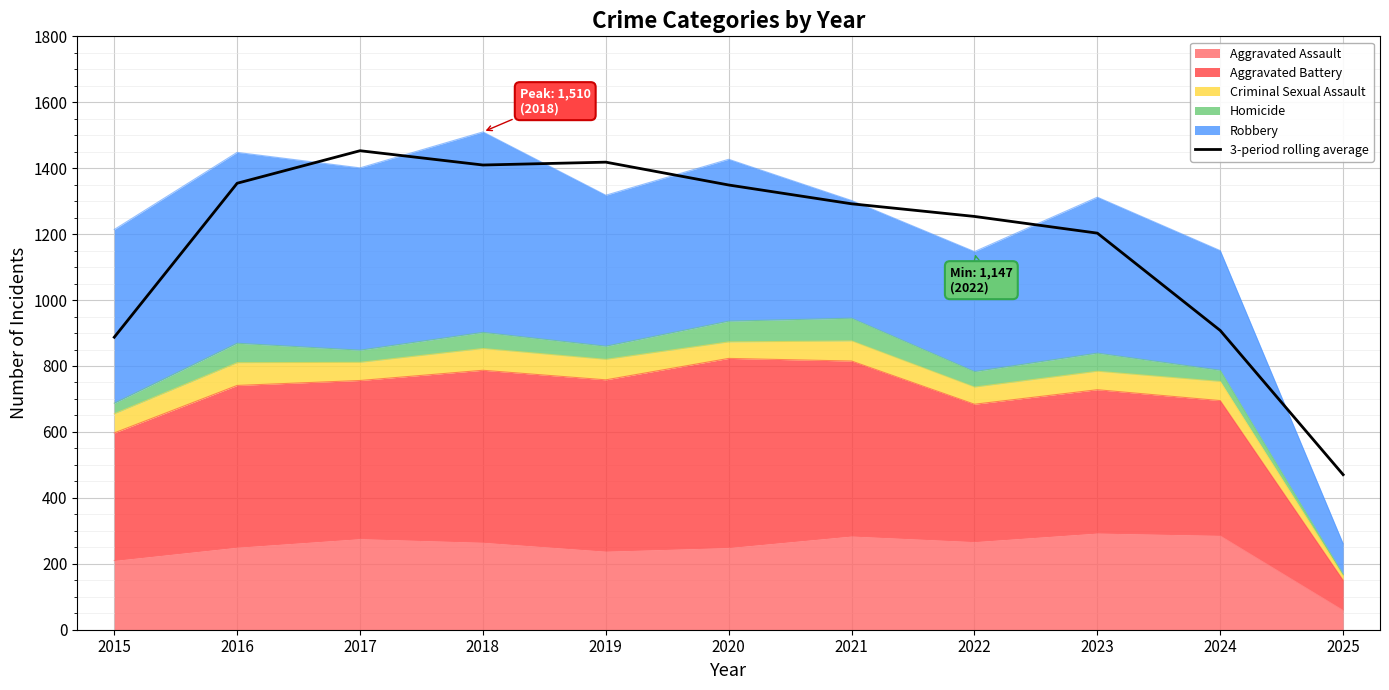

What is the smallest value displayed?

470.3